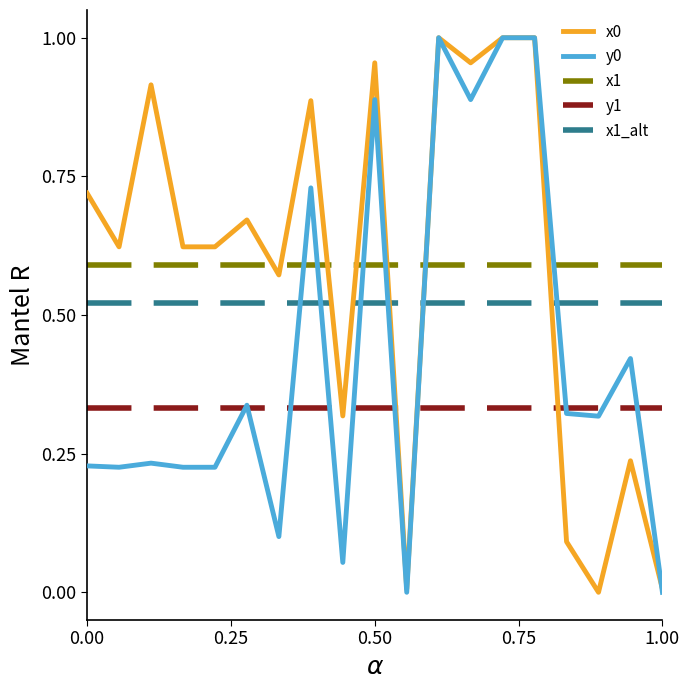

The value of x0 at 0.50 is 1.4. True or false?

False